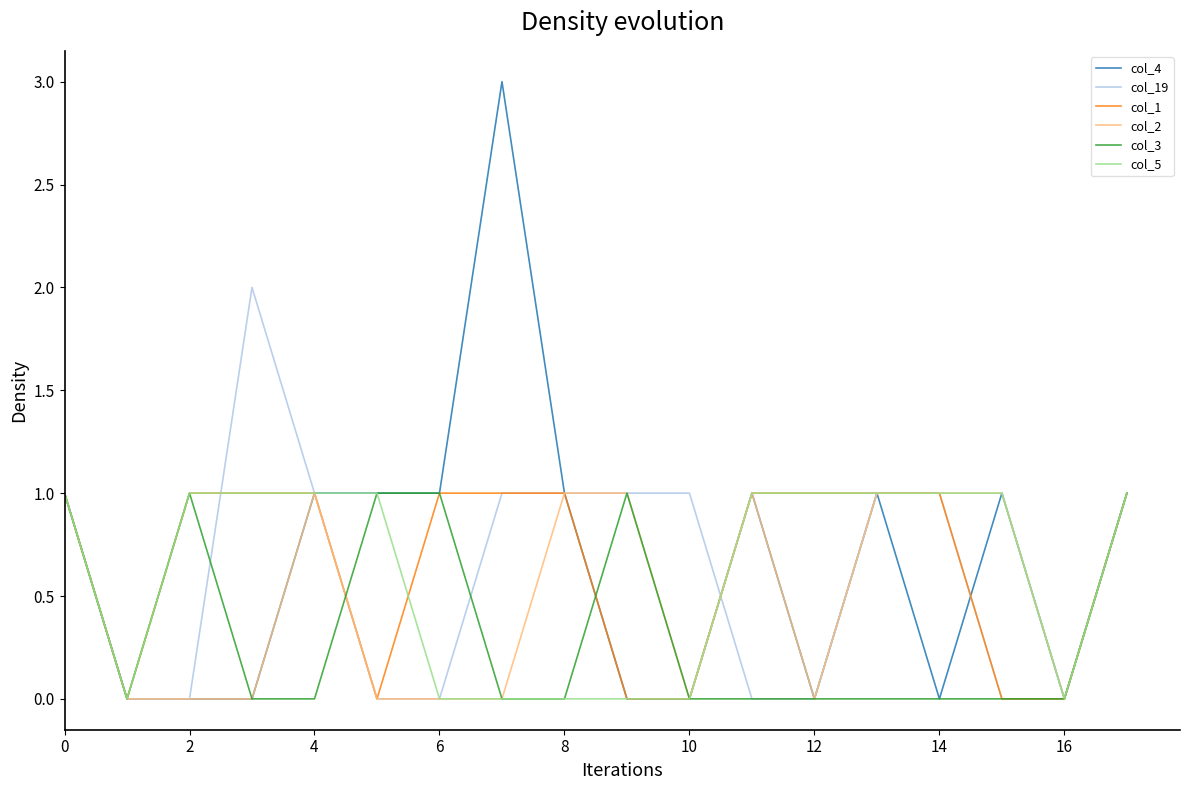

What is the greatest value displayed?

3